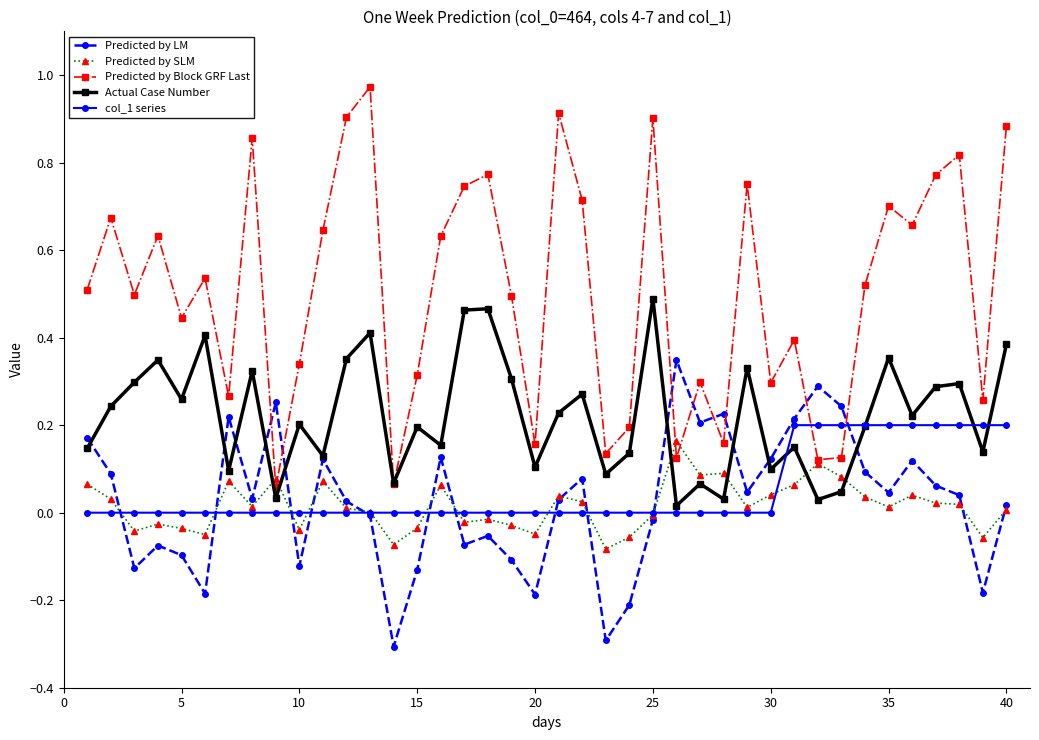

Which series has the largest total across all categories?

Predicted by Block GRF Last